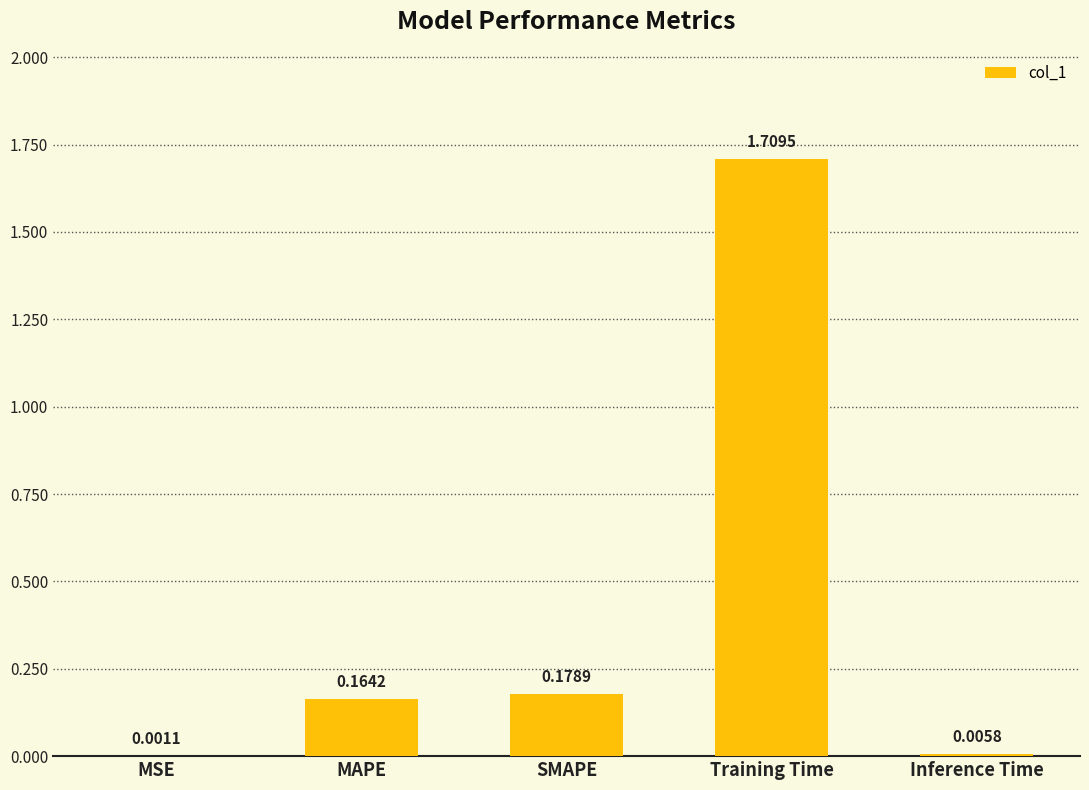

What is the sum of all values?

2.1